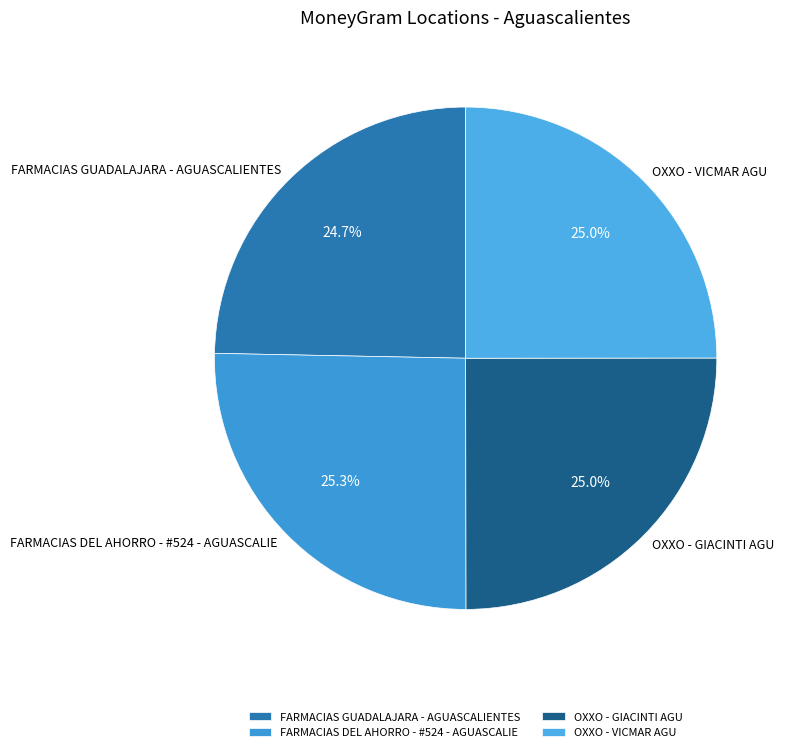

To the nearest percent, what portion does OXXO - VICMAR AGU represent?

25%